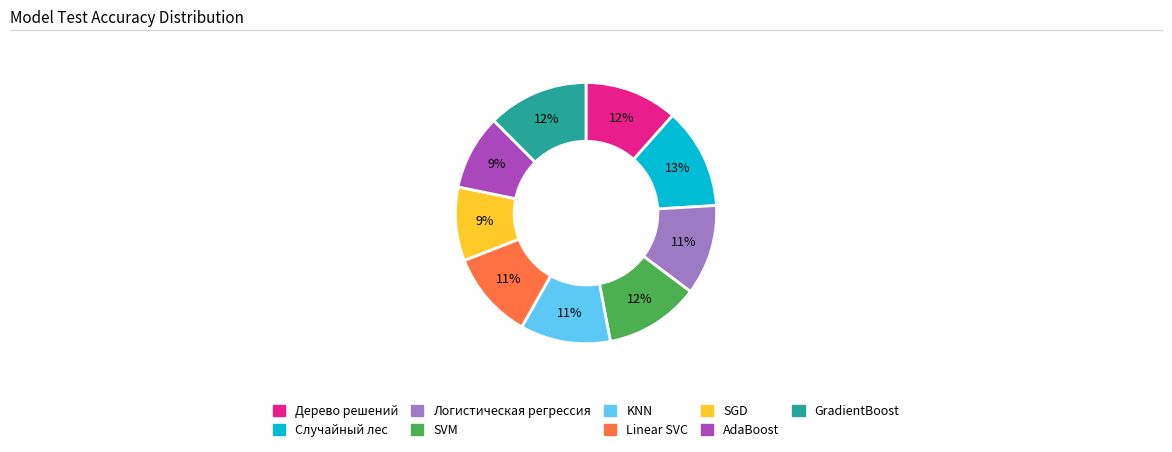

Do SVM and AdaBoost together represent more than half of the pie?

No